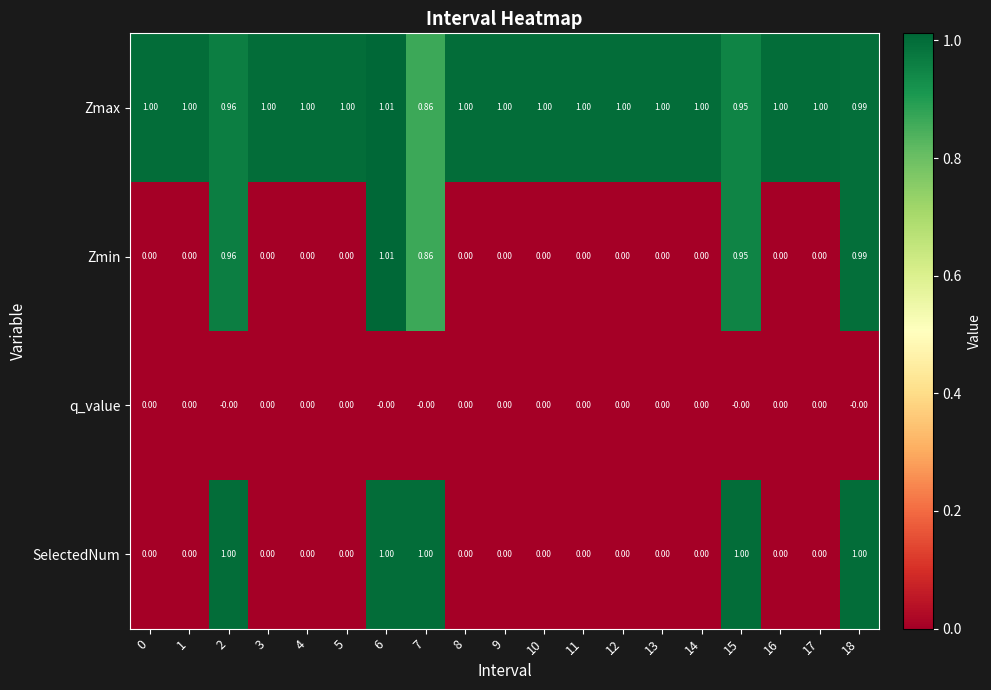

Which series has the widest spread of values?

Zmin